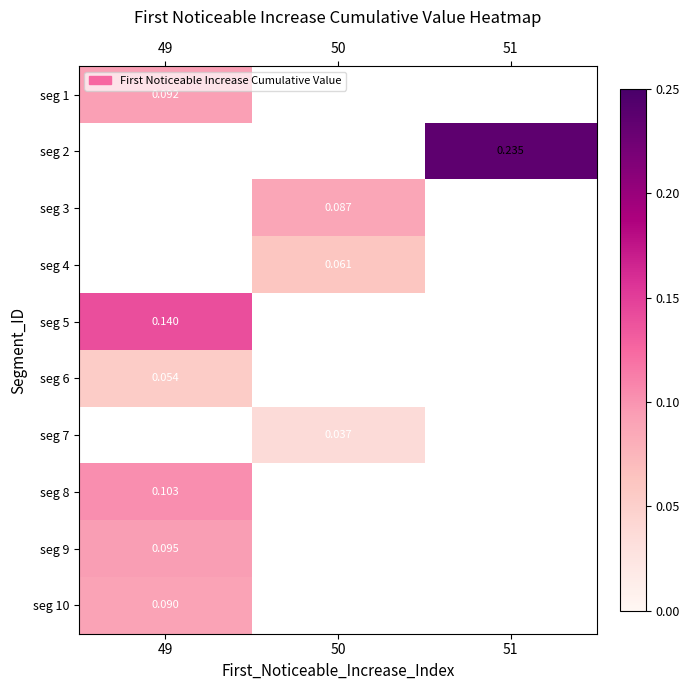

Is the value of seg 1 at 49 greater than the value of seg 3 at 50?

Yes